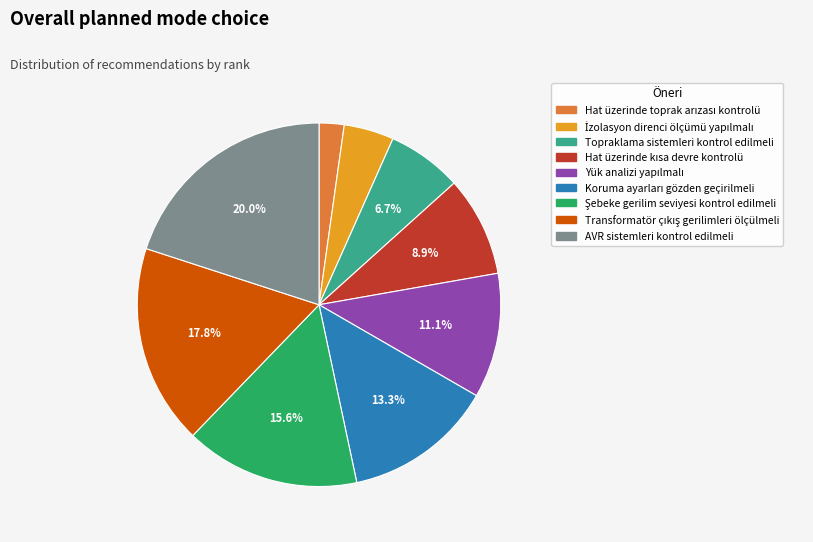

Which slice is the largest?

AVR sistemleri kontrol edilmeli